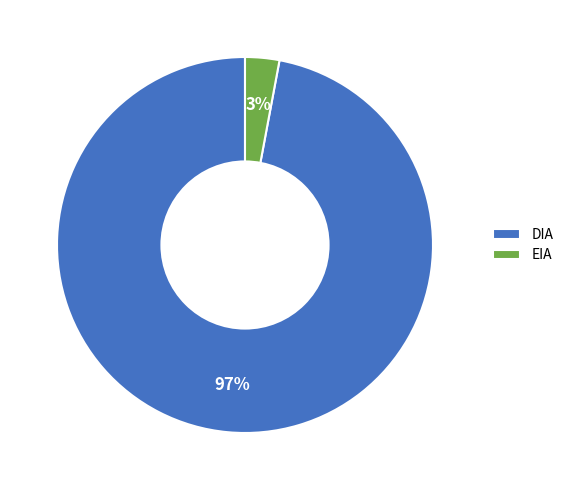

To the nearest percent, what is the difference between the EIA and DIA slice percentages?

94%